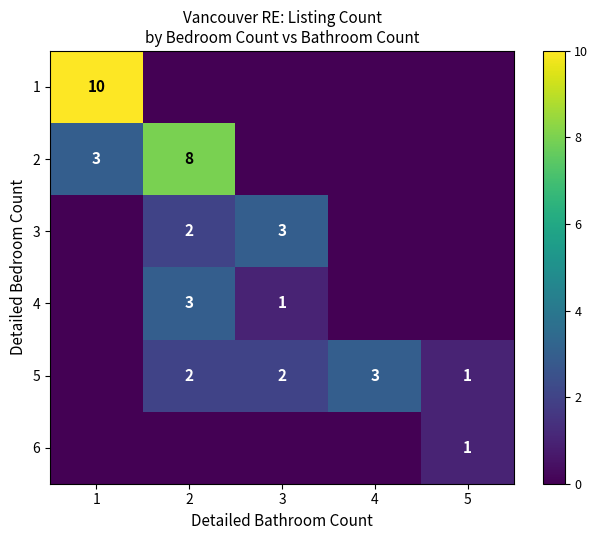

What is the greatest value displayed?

10